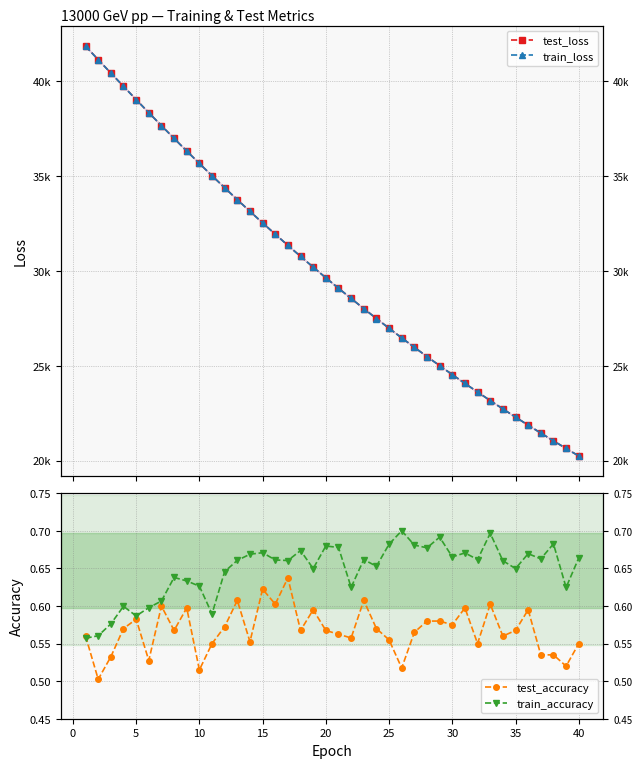

What are all the series names shown in the legend?

test_loss, train_loss, test_accuracy, train_accuracy